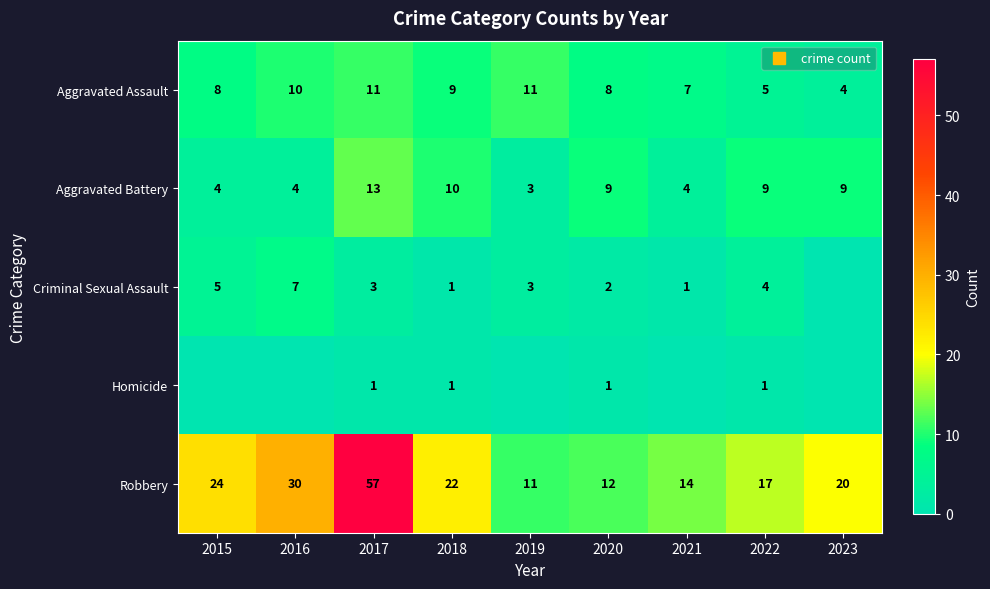

What is the total value across all series at 2022?

36